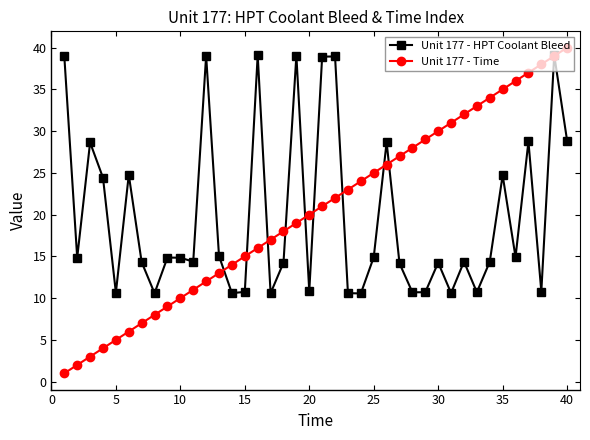

True or false: Unit 177 - Time has more than 0 points higher than both neighbors.

False